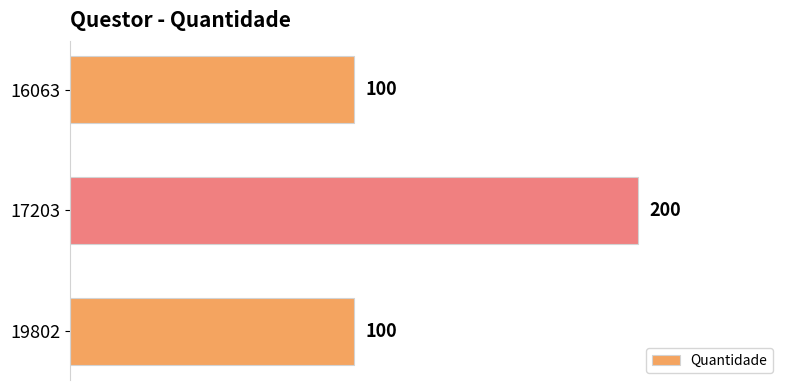

Reading top to bottom, list all the values displayed in this chart.

100	200	100